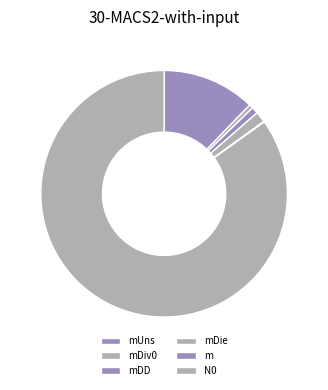

What is the ratio of the value at mDie to the value at mDiv0?

2.7